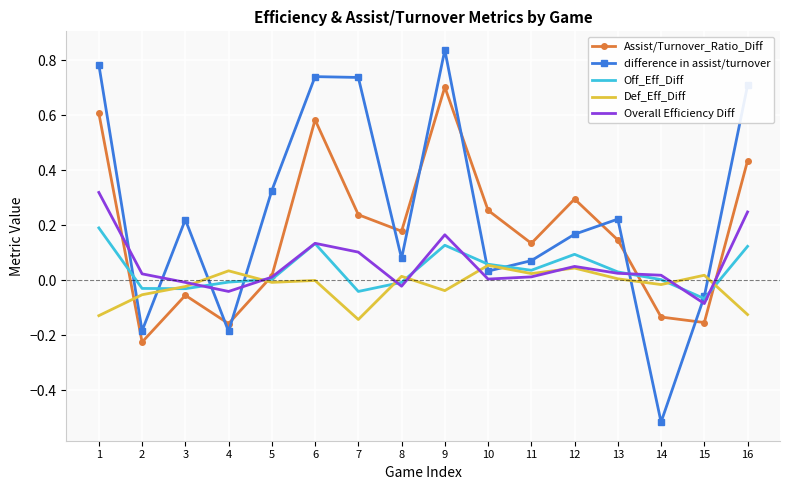

Is the value of difference in assist/turnover at 15 greater than the value of Def_Eff_Diff at 12?

No